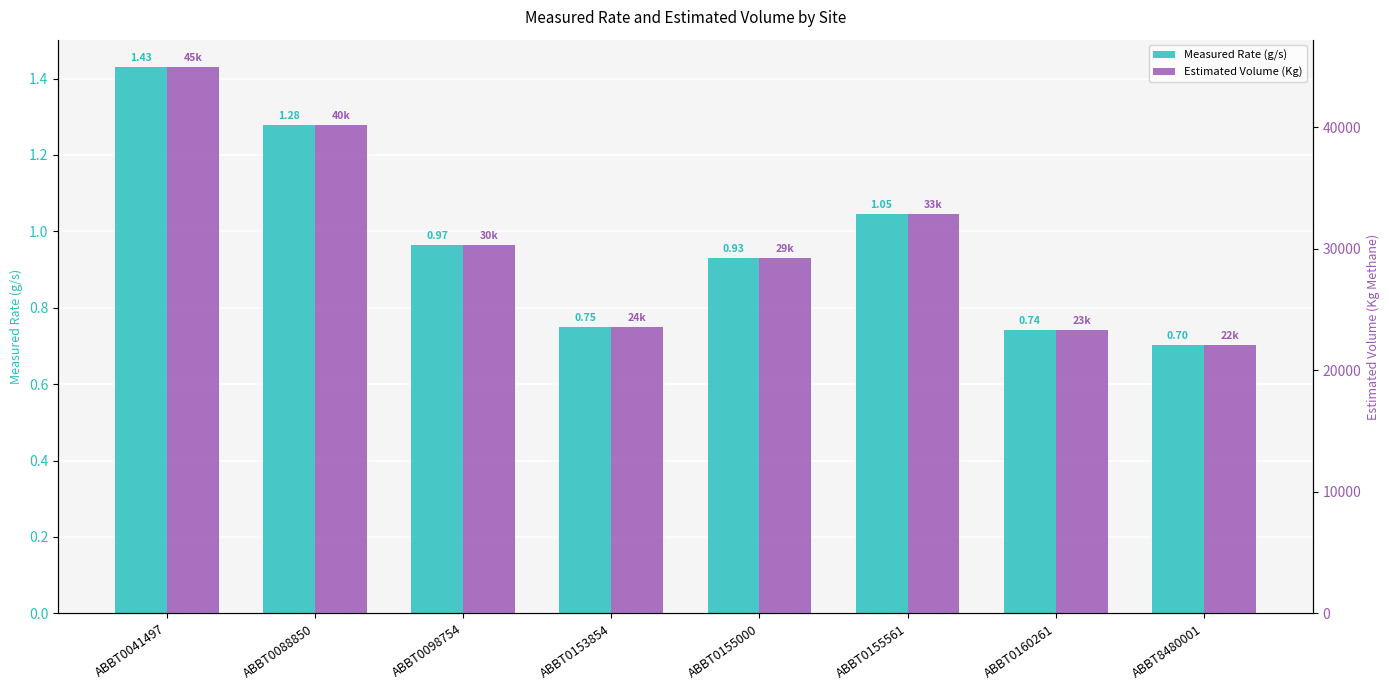

Which series has the largest total across all categories?

Estimated Volume (Kg)